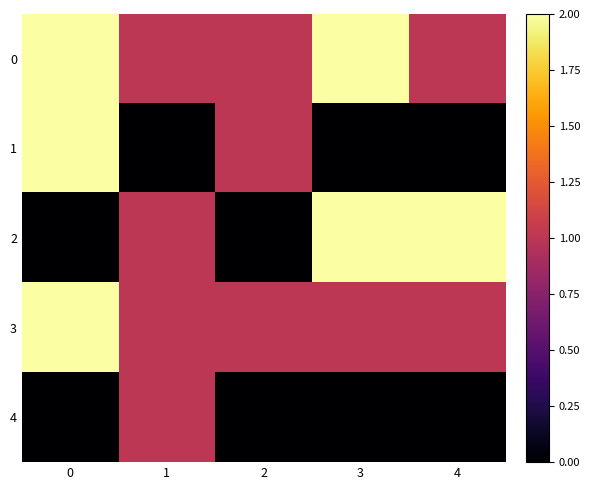

How many series are shown in this chart?

5